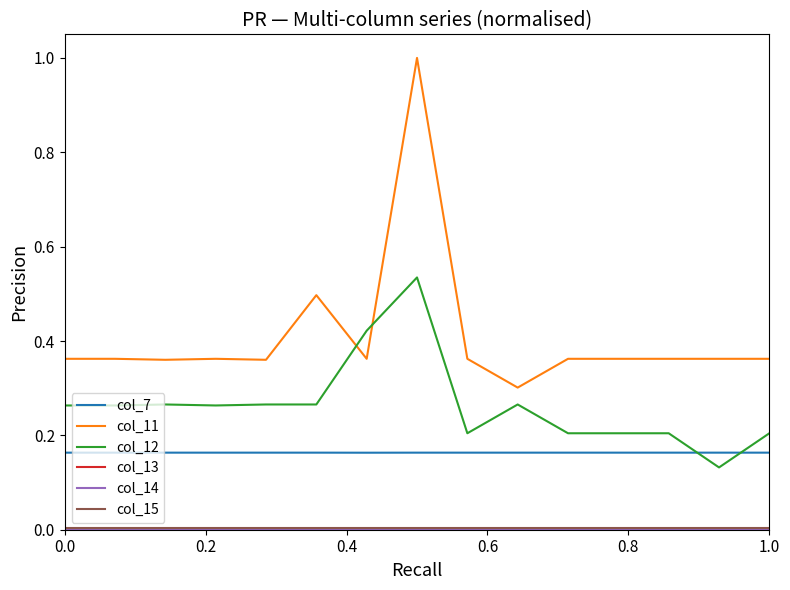

Which series has the largest total across all categories?

col_11